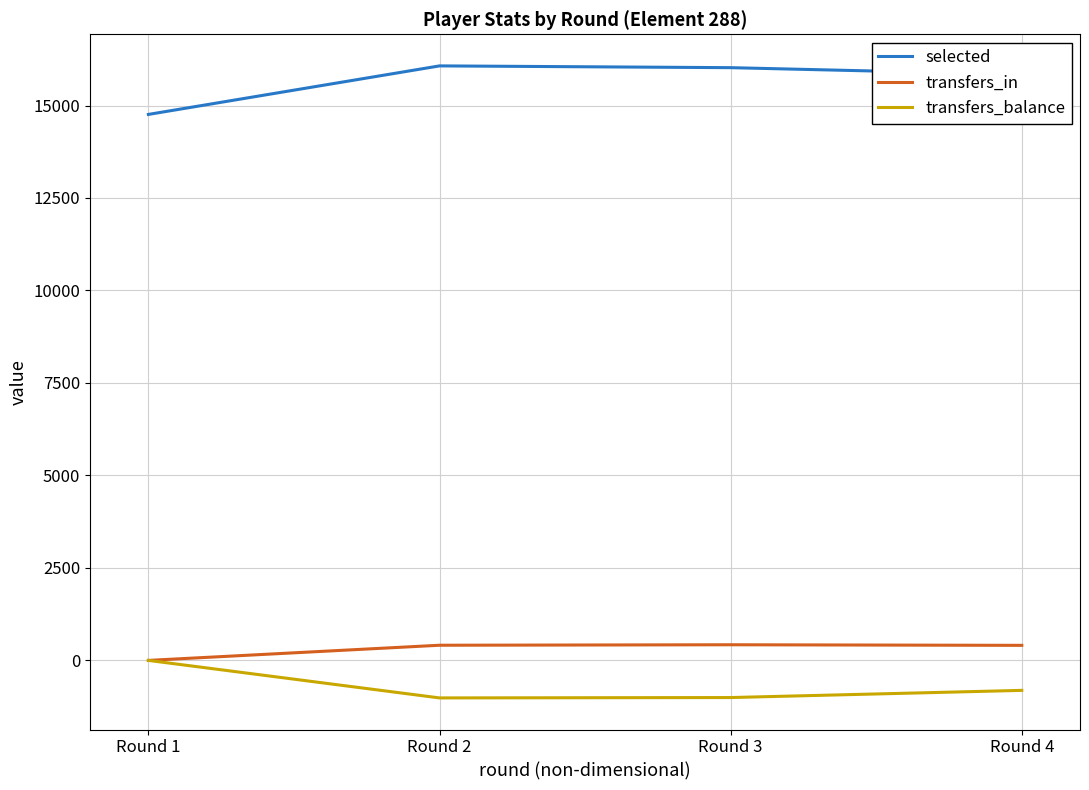

How many interior local valleys does the transfers_balance series have?

1